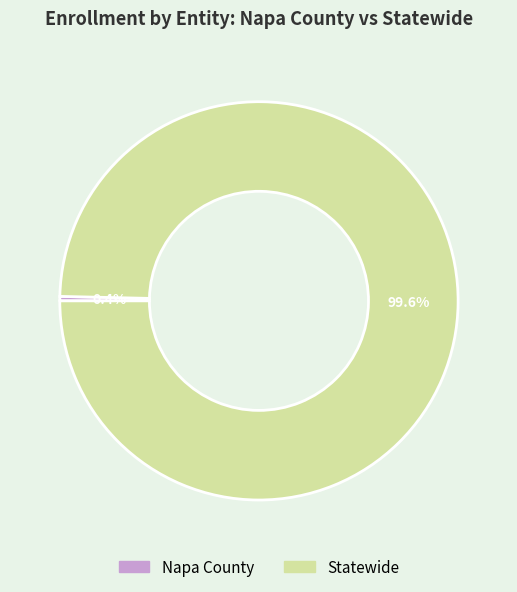

Is Statewide the majority of the pie?

Yes